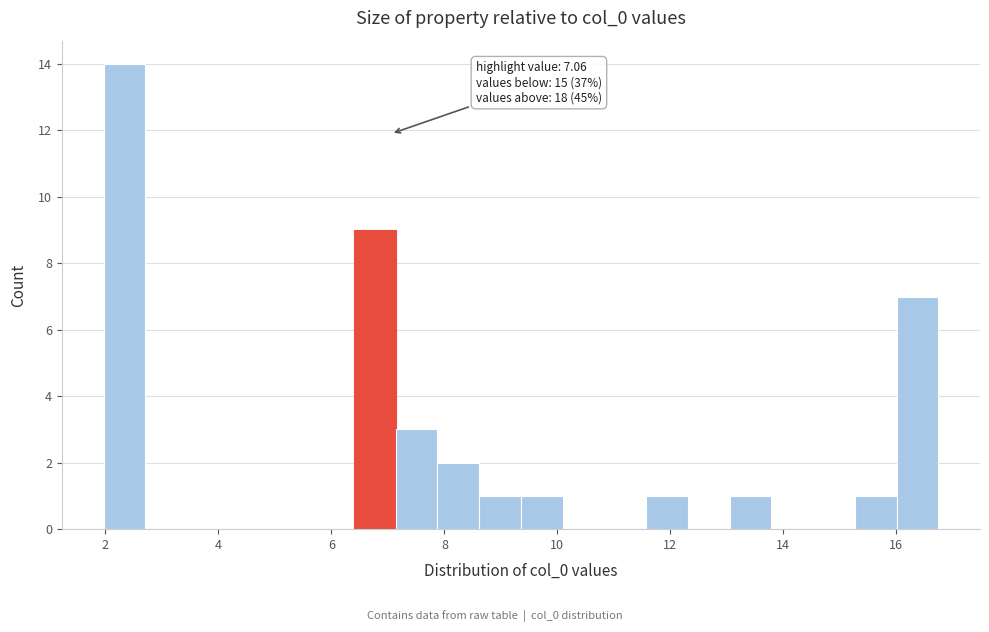

Around what value on the x-axis is the tallest bar? Give the approximate position of its centre, as read against the axis.

2.4